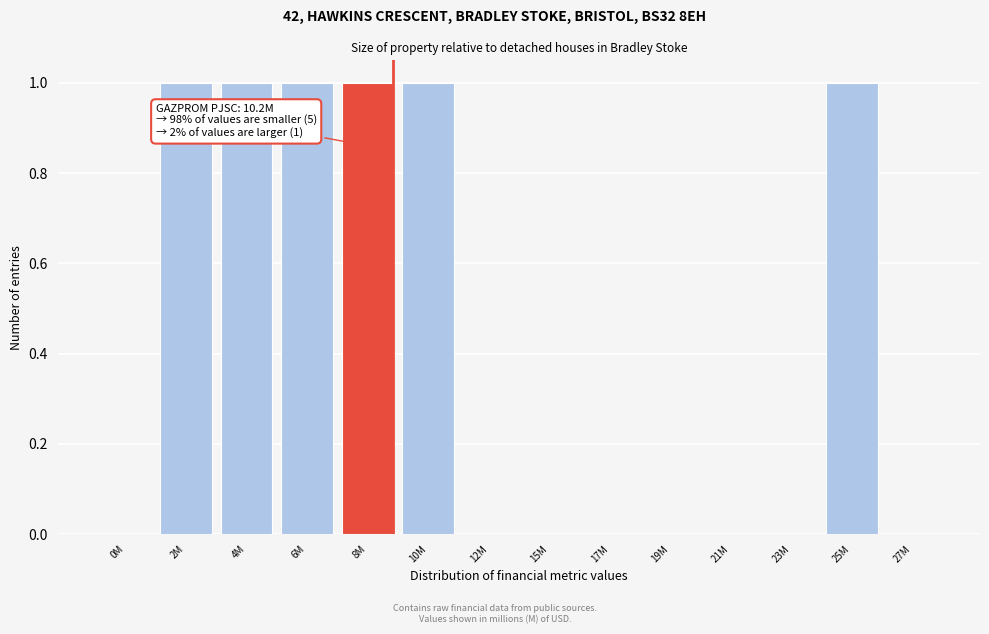

Reading left to right, list all the values displayed in this chart.

0M=0	2M=1	4M=1	6M=1	8M=1	10M=1	12M=0	15M=0	17M=0	19M=0	21M=0	23M=0	25M=1	27M=0